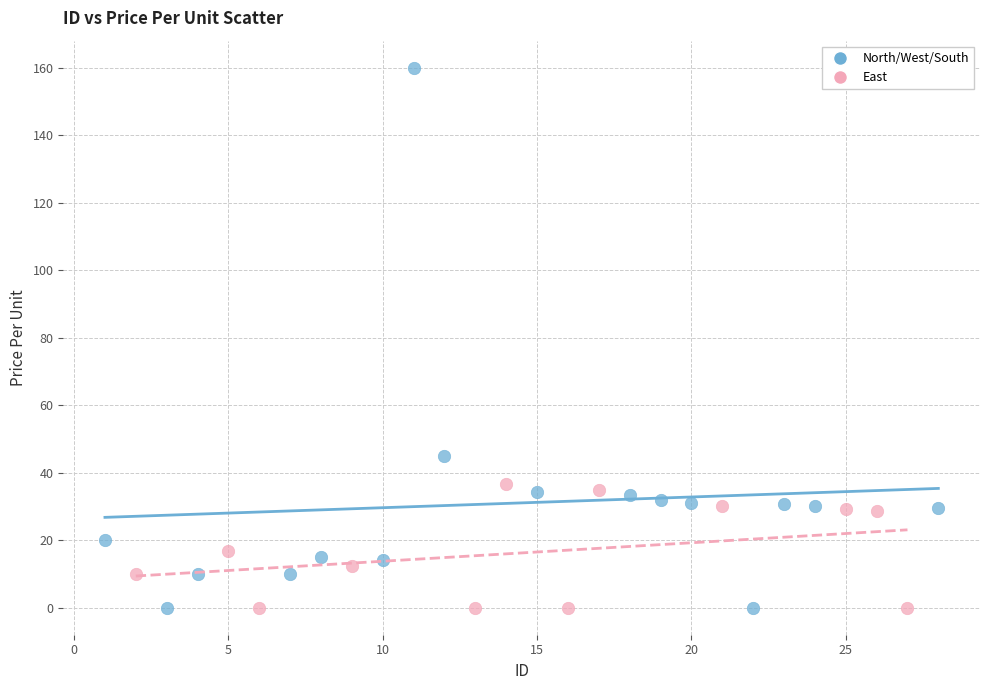

Which series reaches the maximum Y coordinate?

North/West/South